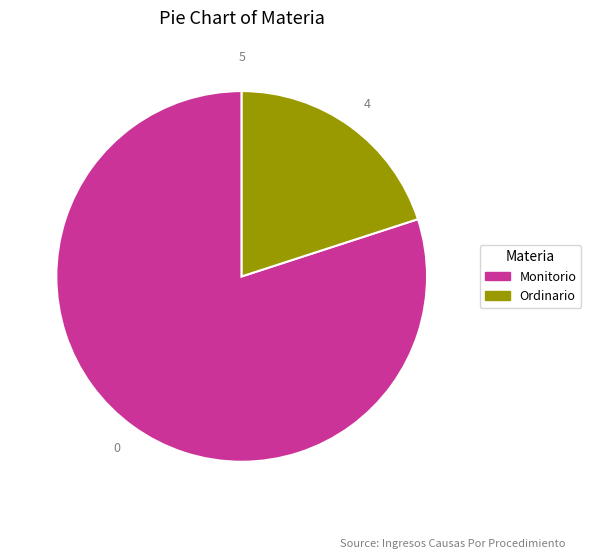

Which slice is the smallest?

Ordinario